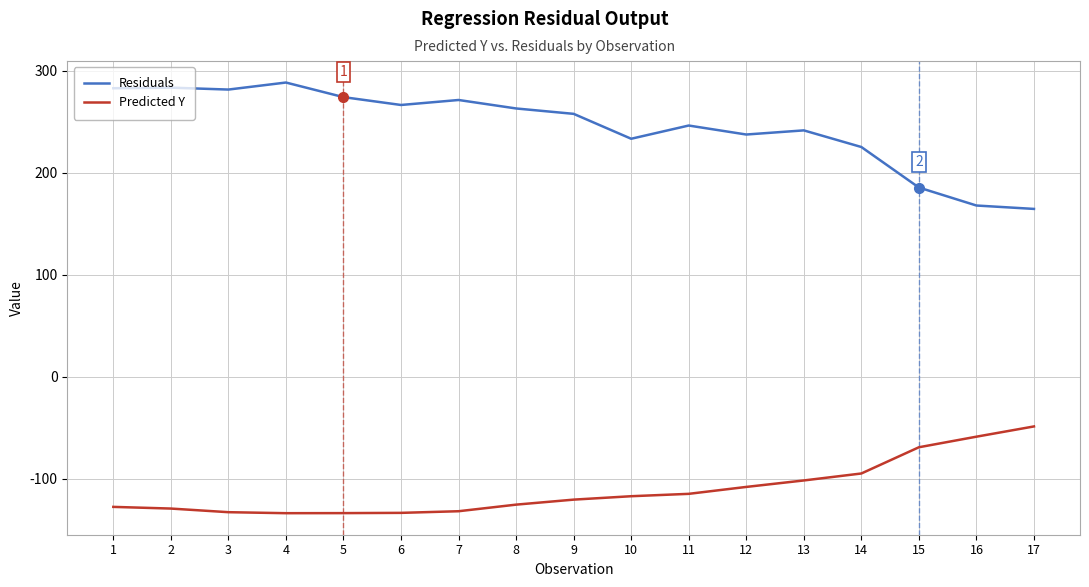

Read the Predicted Y value at 1.

-127.3